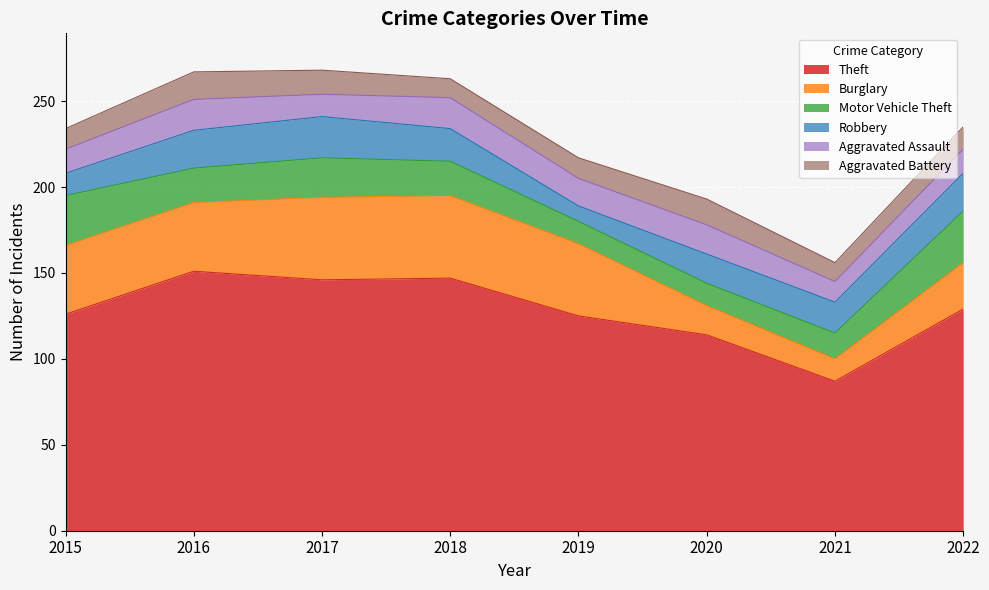

Is it true that Robbery equals 27 at 2021?

False